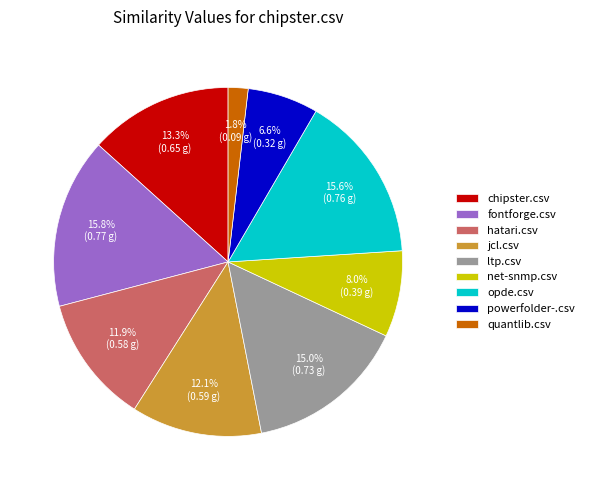

How many slices are in this pie chart?

9